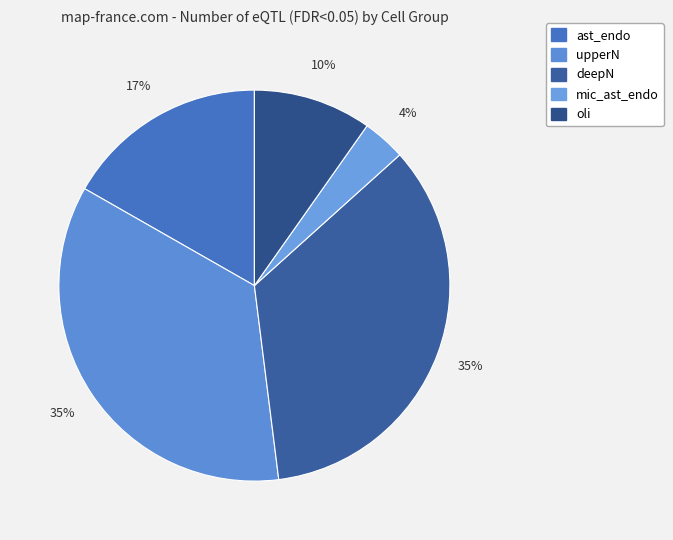

Which slice is the smallest?

mic_ast_endo